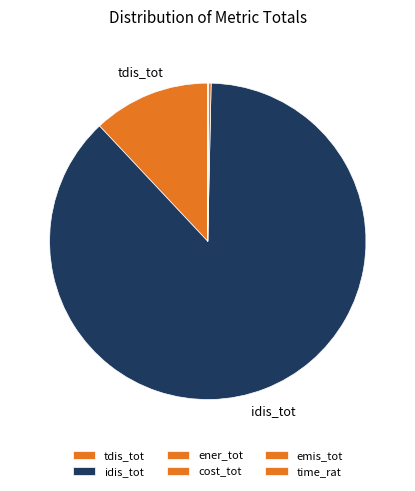

Is it true that time_rat is 1% of the pie?

False